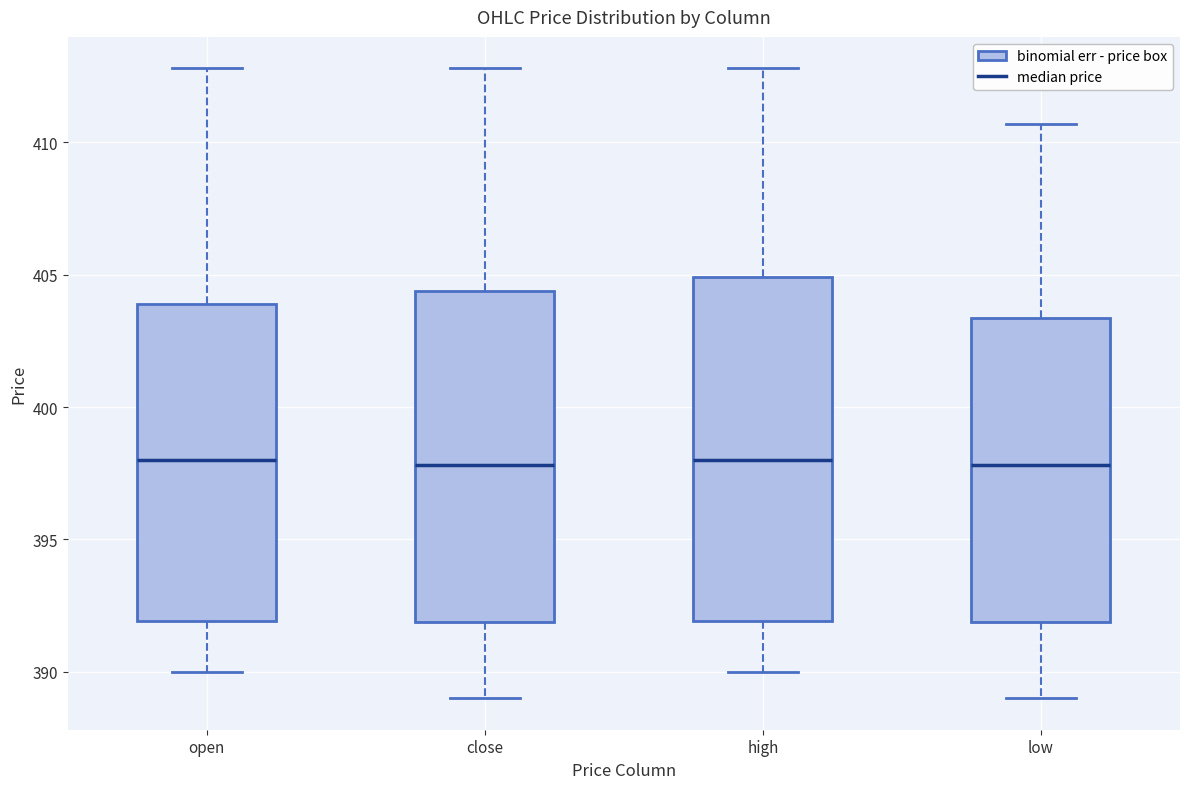

Reading left to right, transcribe this box plot: for each box, give where its median line is, the range the box spans, and where its two whiskers end, as read against the y-axis. The values are not printed on the chart, so give them approximately, as read against the axis.

open: median 398.0, box 392.0 to 404.0, whiskers 390.0 to 413.0
close: median 398.0, box 392.0 to 404.5, whiskers 389.0 to 413.0
high: median 398.0, box 392.0 to 405.0, whiskers 390.0 to 413.0
low: median 398.0, box 392.0 to 403.5, whiskers 389.0 to 410.5